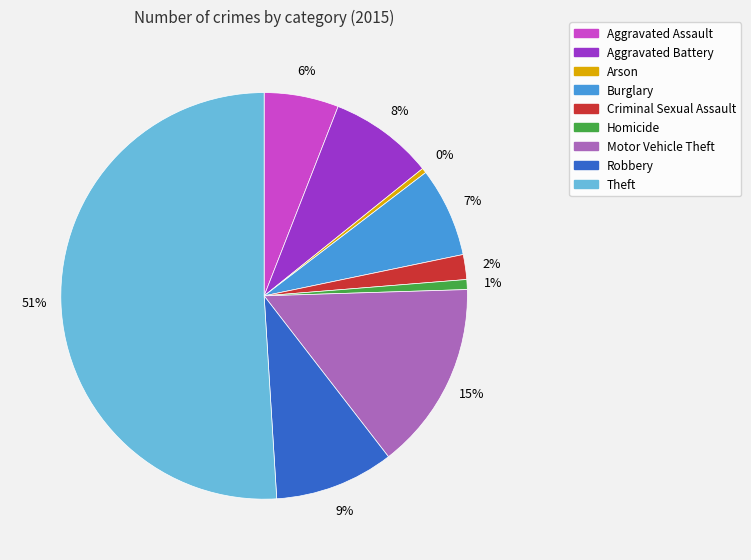

How many segments does this pie chart have?

9